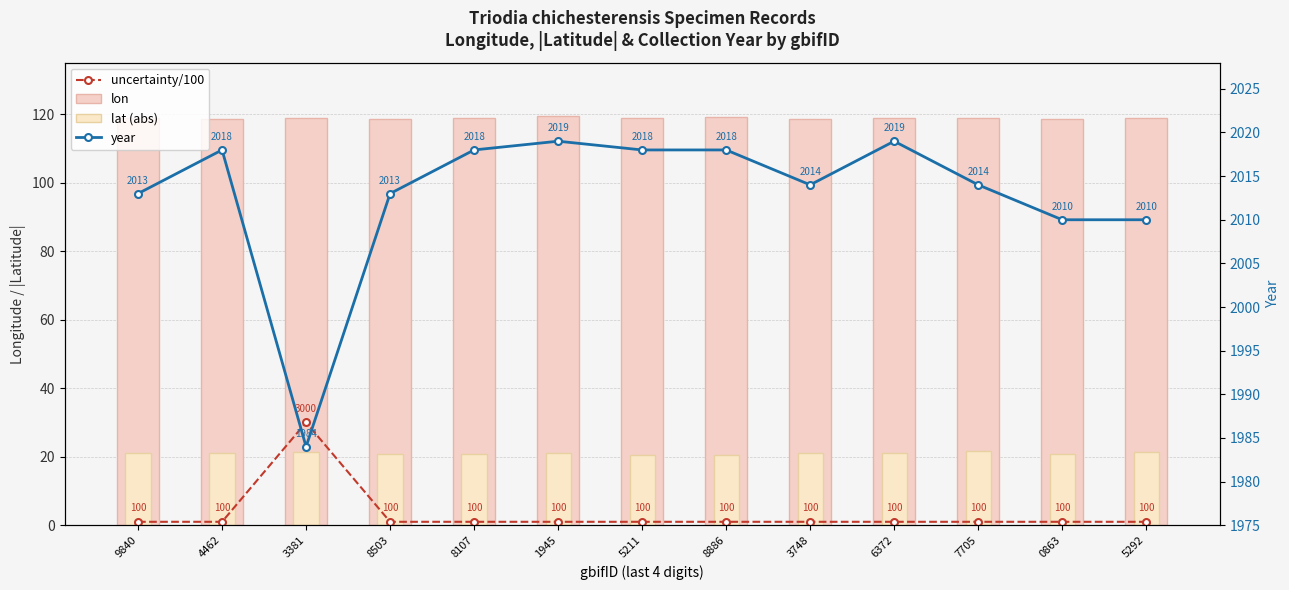

What is the smallest value displayed?

1.0